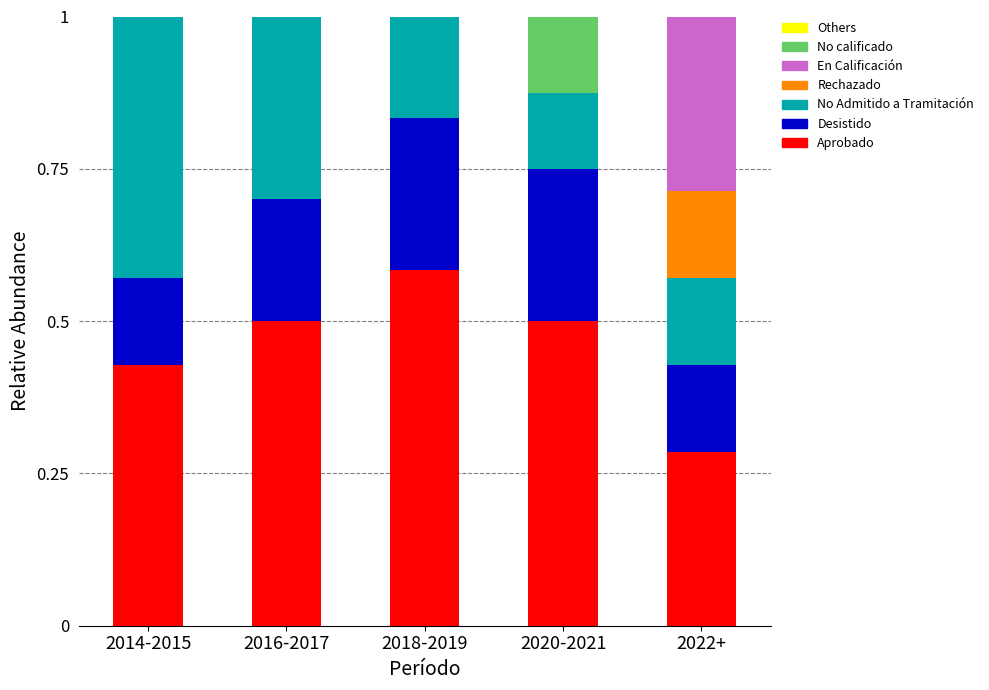

Count the number of categories in the chart.

5